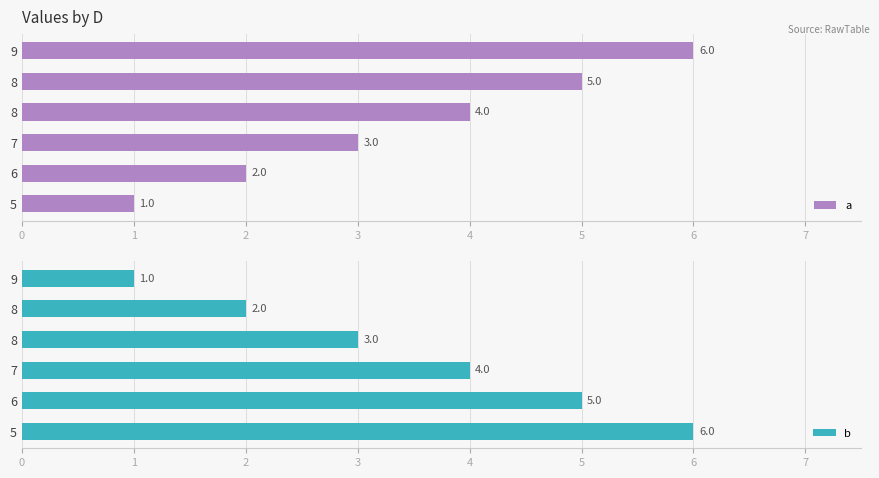

At how many categories does at least one series exceed 2?

6